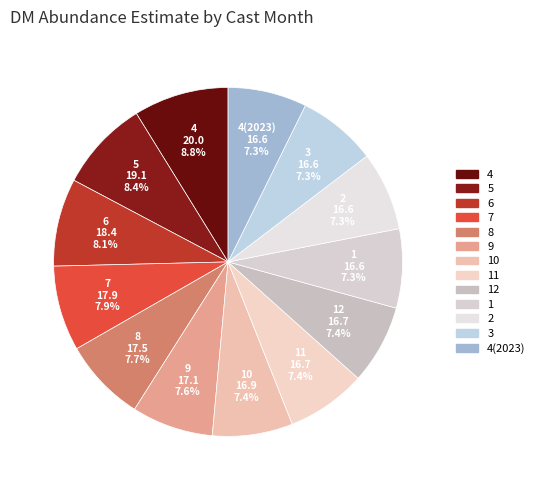

What percentage is the 7 slice, to the nearest percent?

8%